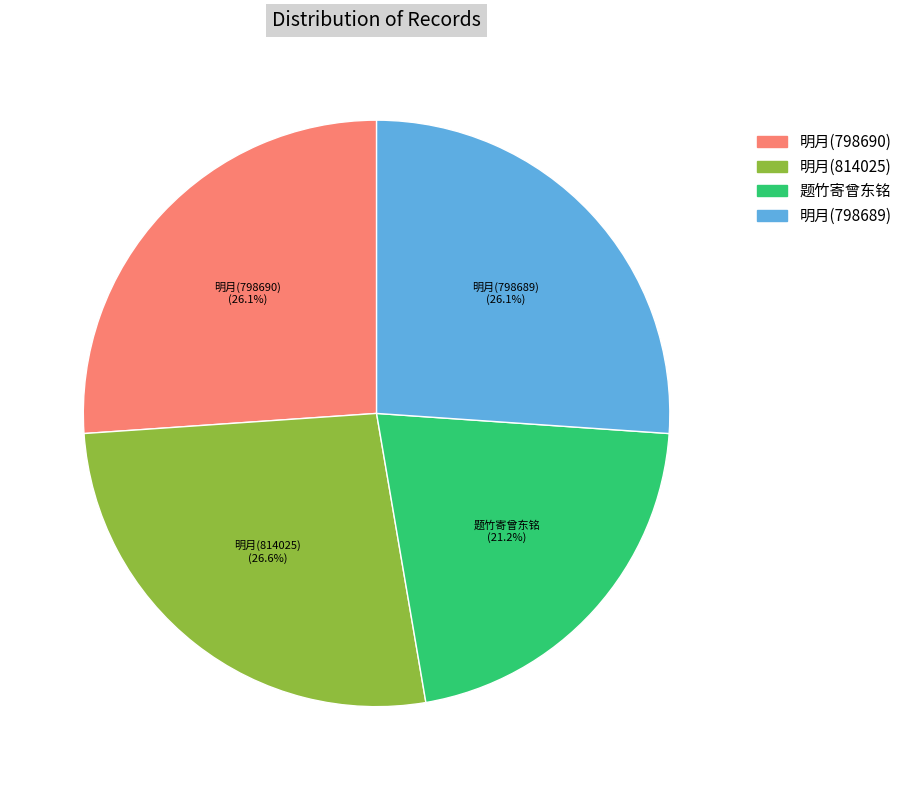

Is there a majority slice in this chart?

No